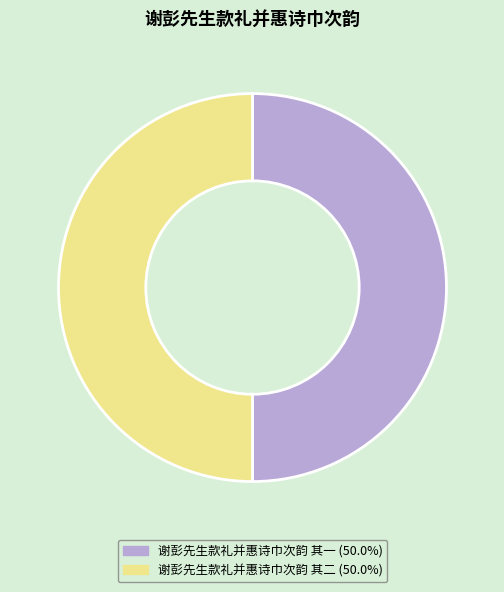

Combined, do 谢彭先生款礼并惠诗巾次韵 其一 and 谢彭先生款礼并惠诗巾次韵 其二 account for over 50%?

Yes